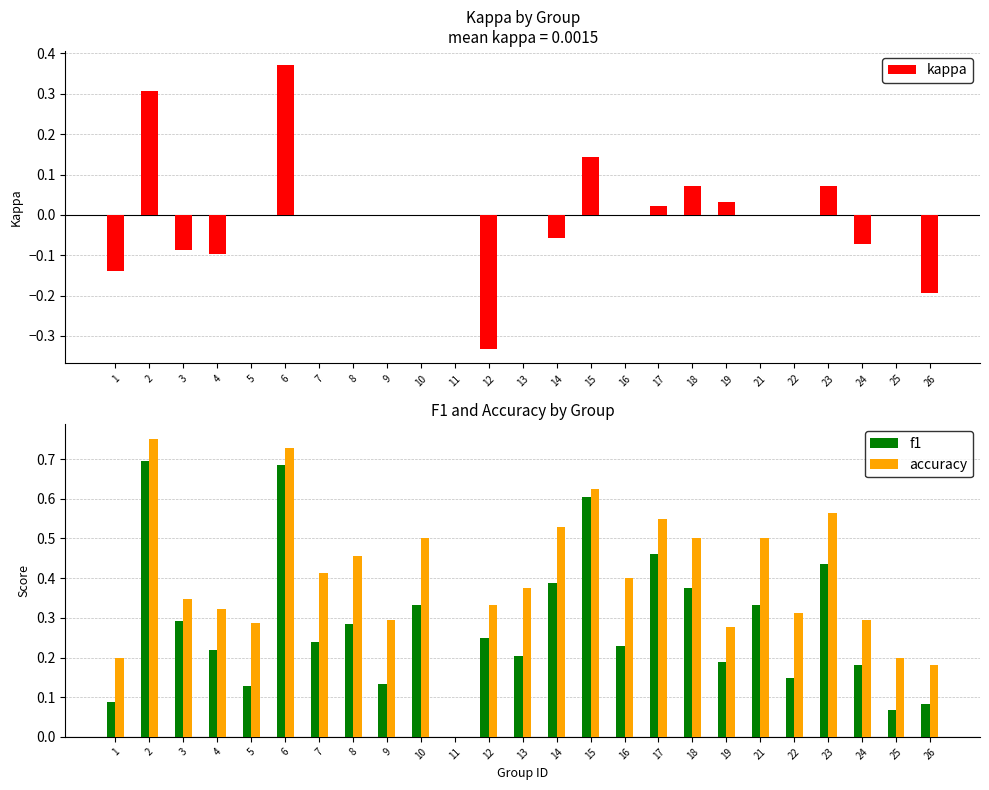

Reading right to left, extract all data points from this chart.

kappa: 26=-0.2	25=0.0	24=-0.1	23=0.1	22=0.0	21=0.0	19=0.0	18=0.1	17=0.0	16=0.0	15=0.1	14=-0.1	13=0.0	12=-0.3	11=0.0	10=0.0	9=0.0	8=0.0	7=0.0	6=0.4	5=0.0	4=-0.1	3=-0.1	2=0.3	1=-0.1
f1: 26=0.1	25=0.1	24=0.2	23=0.4	22=0.1	21=0.3	19=0.2	18=0.4	17=0.5	16=0.2	15=0.6	14=0.4	13=0.2	12=0.2	11=0.0	10=0.3	9=0.1	8=0.3	7=0.2	6=0.7	5=0.1	4=0.2	3=0.3	2=0.7	1=0.1
accuracy: 26=0.2	25=0.2	24=0.3	23=0.6	22=0.3	21=0.5	19=0.3	18=0.5	17=0.6	16=0.4	15=0.6	14=0.5	13=0.4	12=0.3	11=0.0	10=0.5	9=0.3	8=0.5	7=0.4	6=0.7	5=0.3	4=0.3	3=0.3	2=0.8	1=0.2